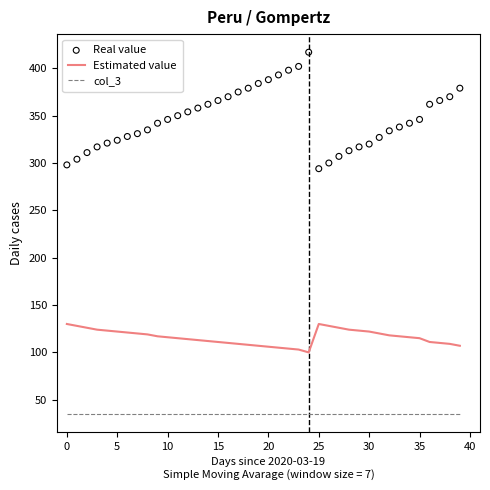

Which series has the widest spread of Y values?

Real value